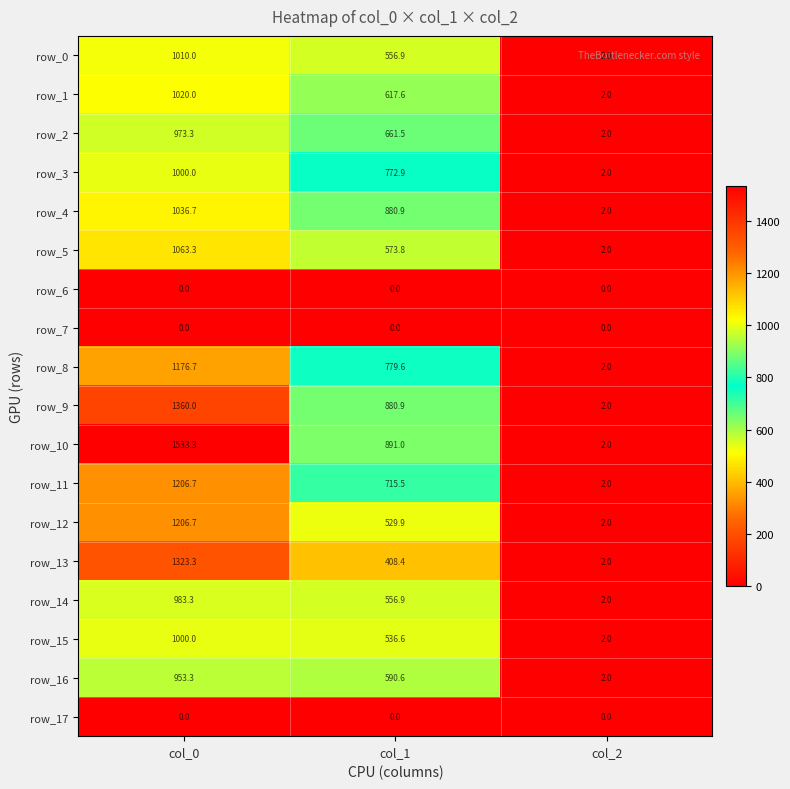

The row_11 series shows 672.5 at col_0. True or false?

False